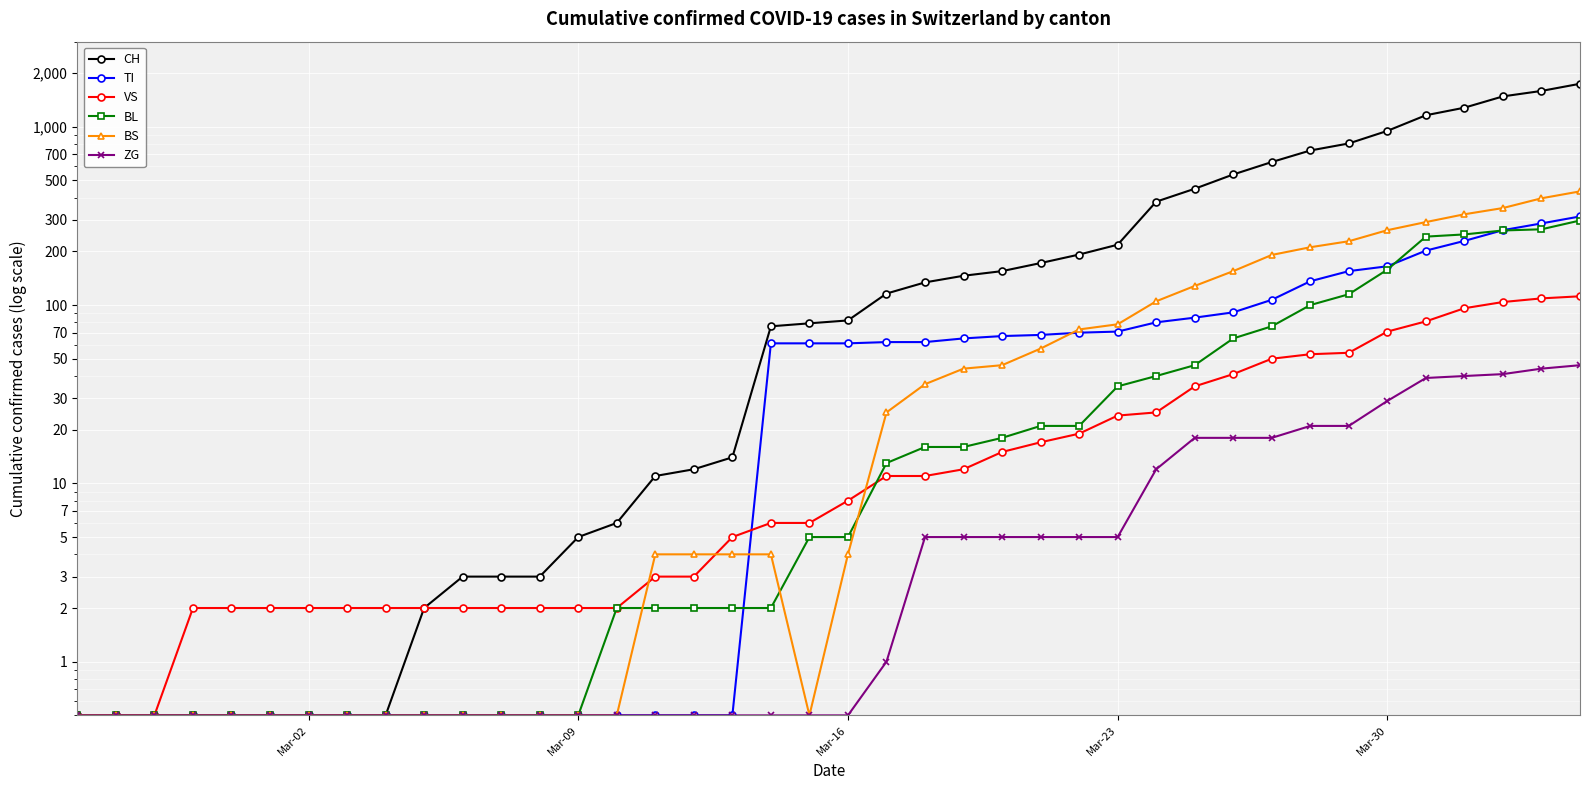

At how many categories does at least one series exceed 808?

6